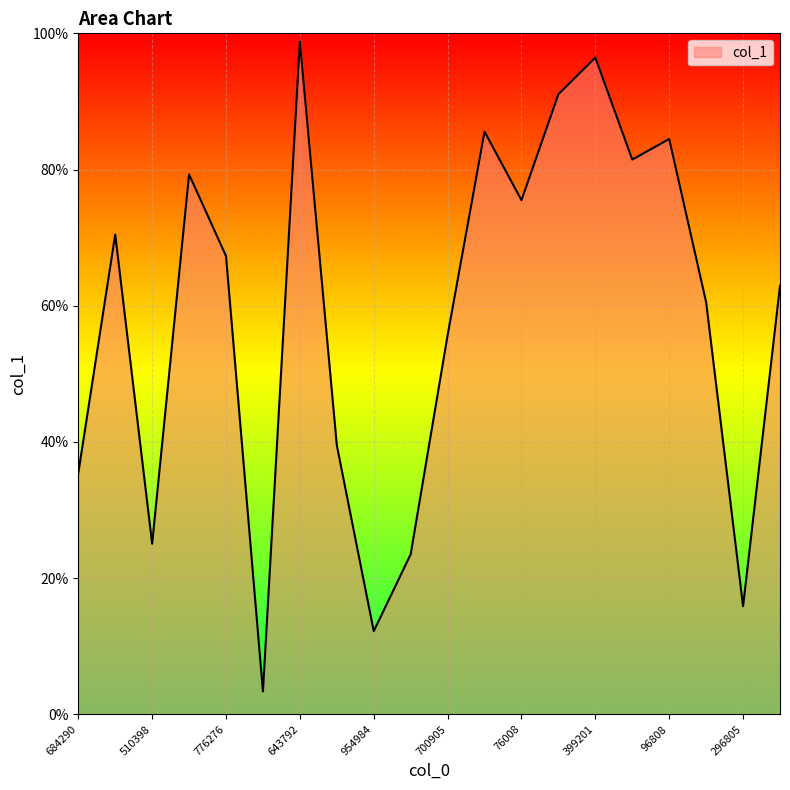

Does the chart display data point markers on the line(s)?

No